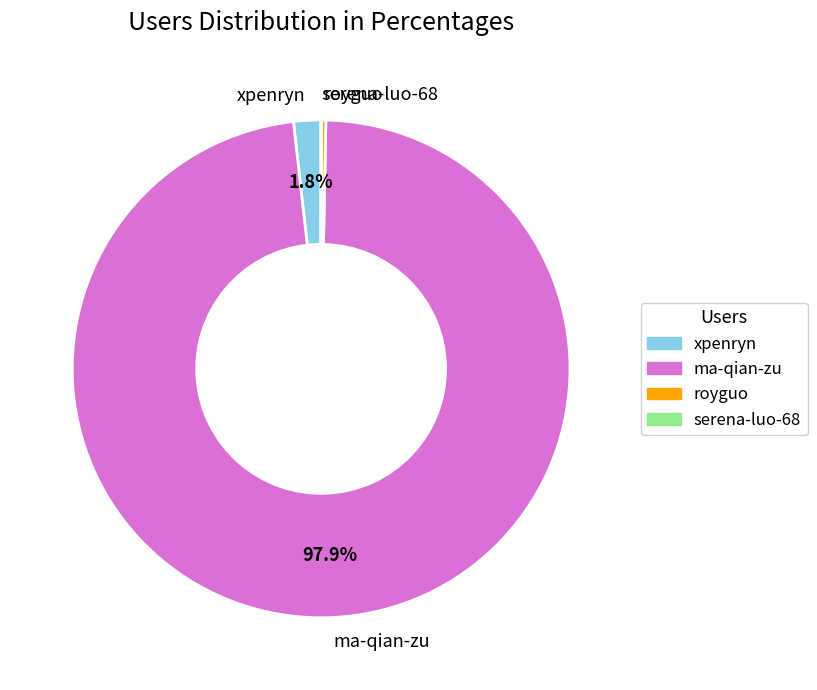

Does royguo account for over 50% of the chart?

No